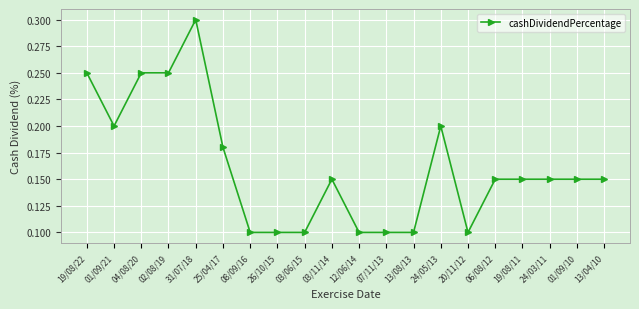

What position from the left is 13/04/10?

20